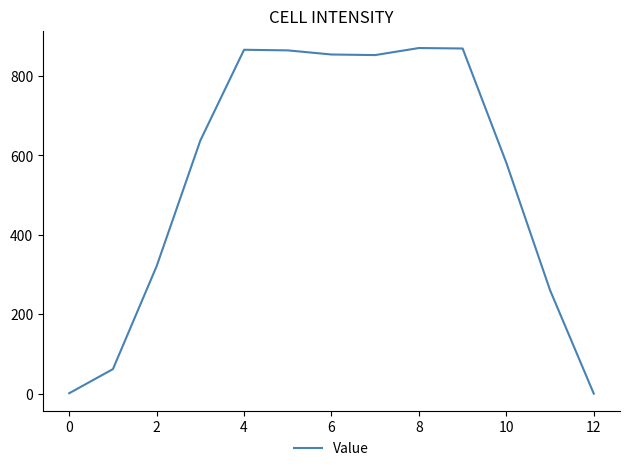

What is the difference between the maximum and minimum values?

870.8